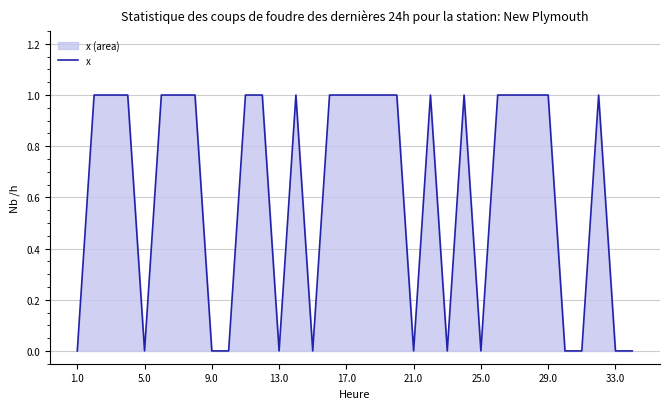

Is it true that the value at 21.0 is 0?

True